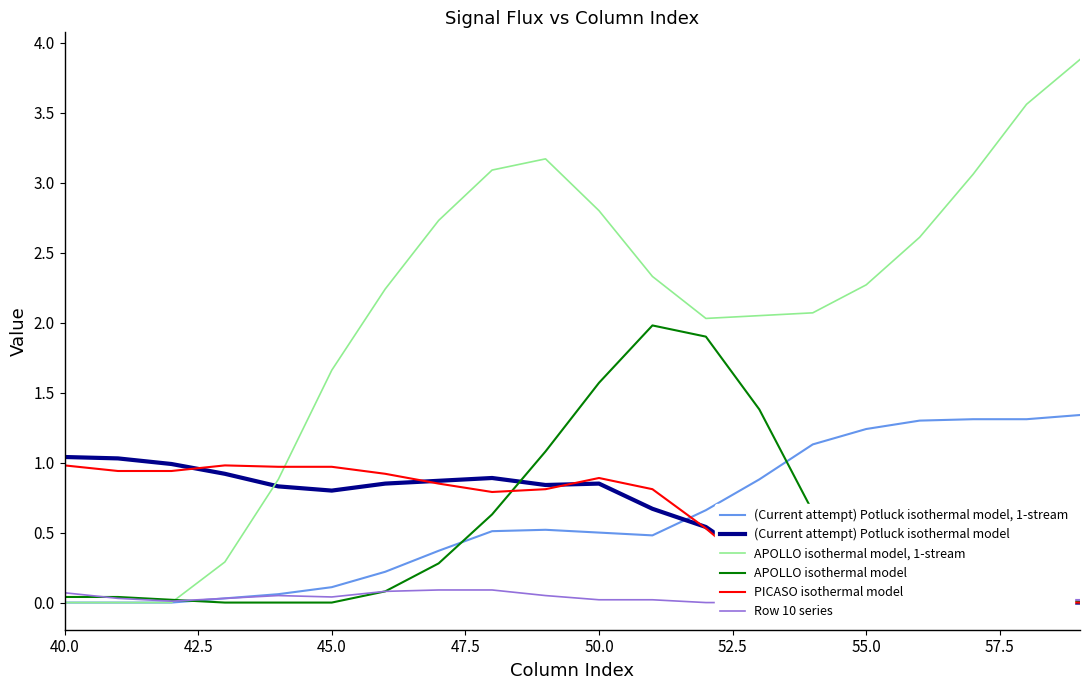

What is the highest value of the (Current attempt) Potluck isothermal model, 1-stream series?

1.3